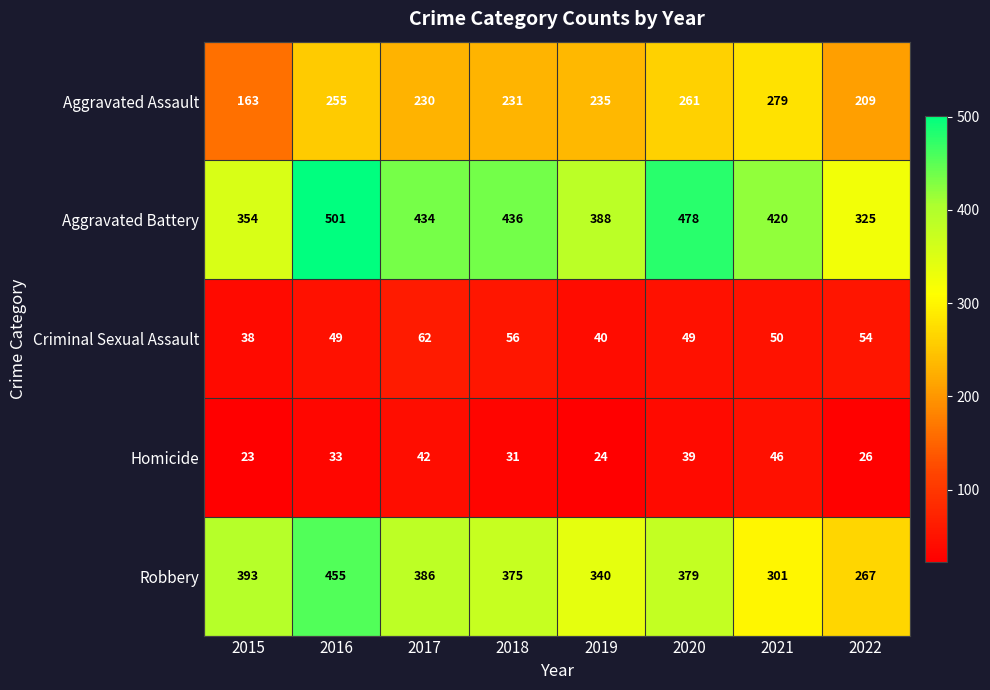

The Aggravated Battery series shows 179 at 2018. True or false?

False